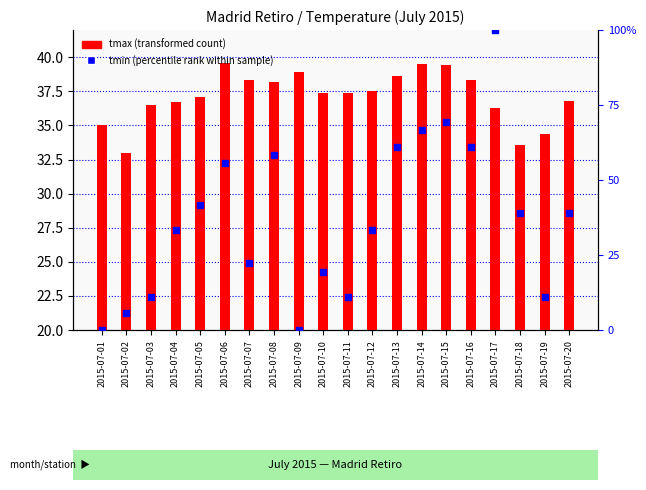

Which series has the largest total across all categories?

tmax